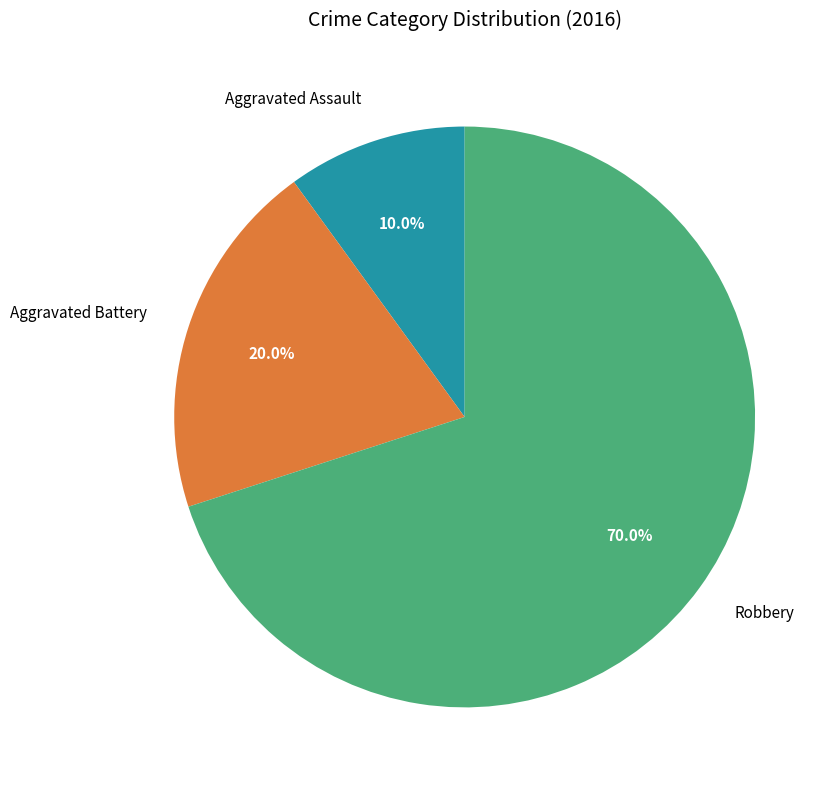

To the nearest percent, what is the combined percentage of Aggravated Battery and Robbery?

90%